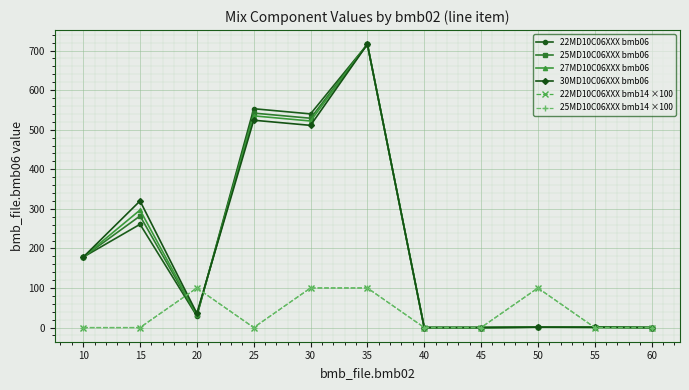

Does the chart have visible grid lines?

Yes